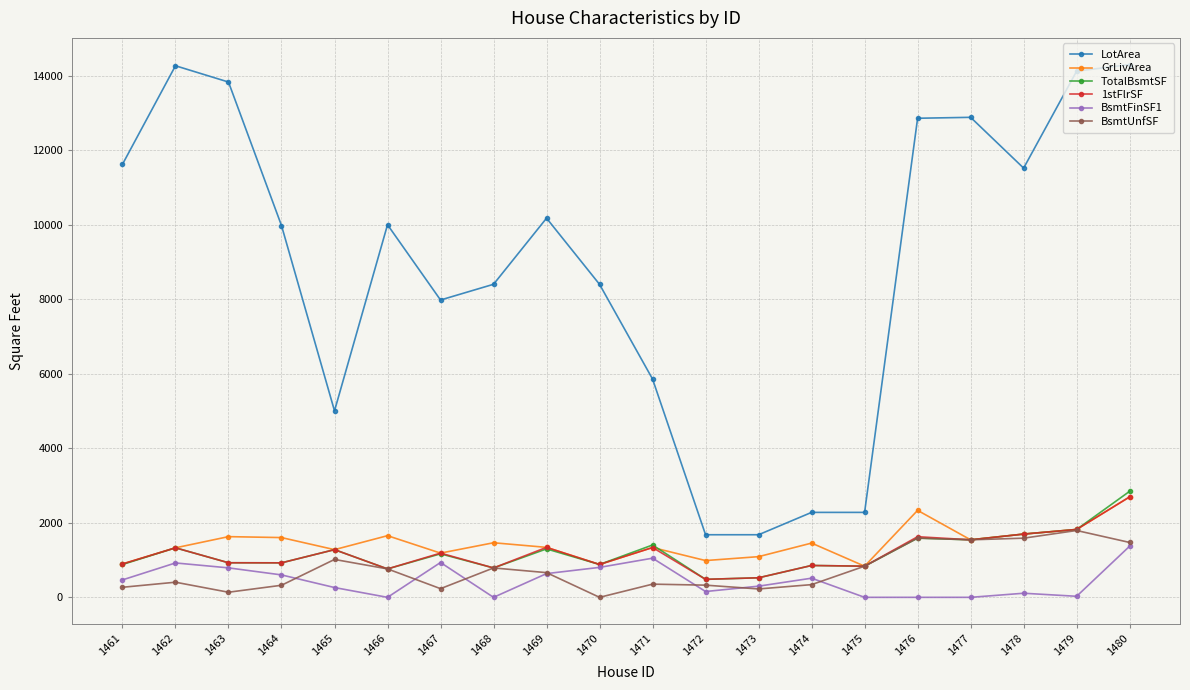

How many data points does each series have?

20